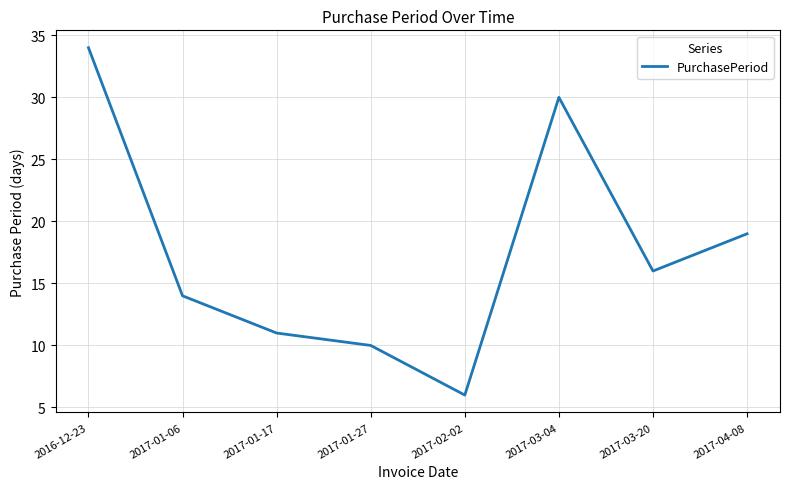

How many lines are shown in the chart?

1